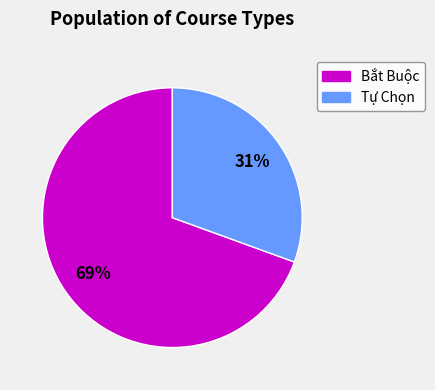

Which slice represents more than half of the pie?

Bắt Buộc